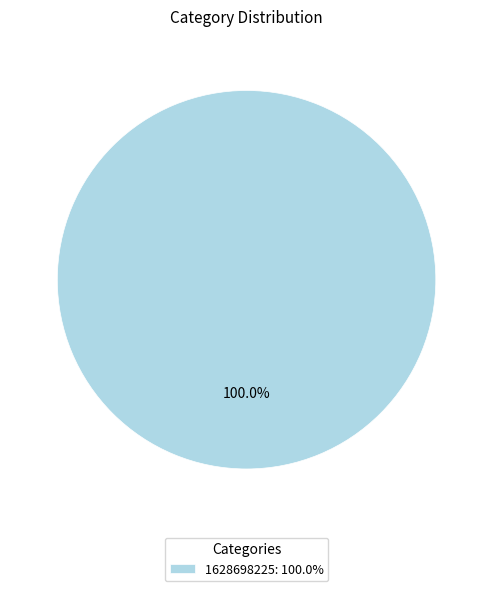

Rank the categories by value from lowest to highest.

1628698225: 100.0%